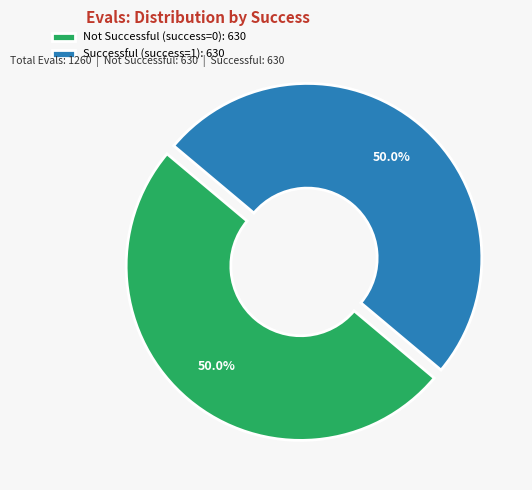

How many segments does this pie chart have?

2